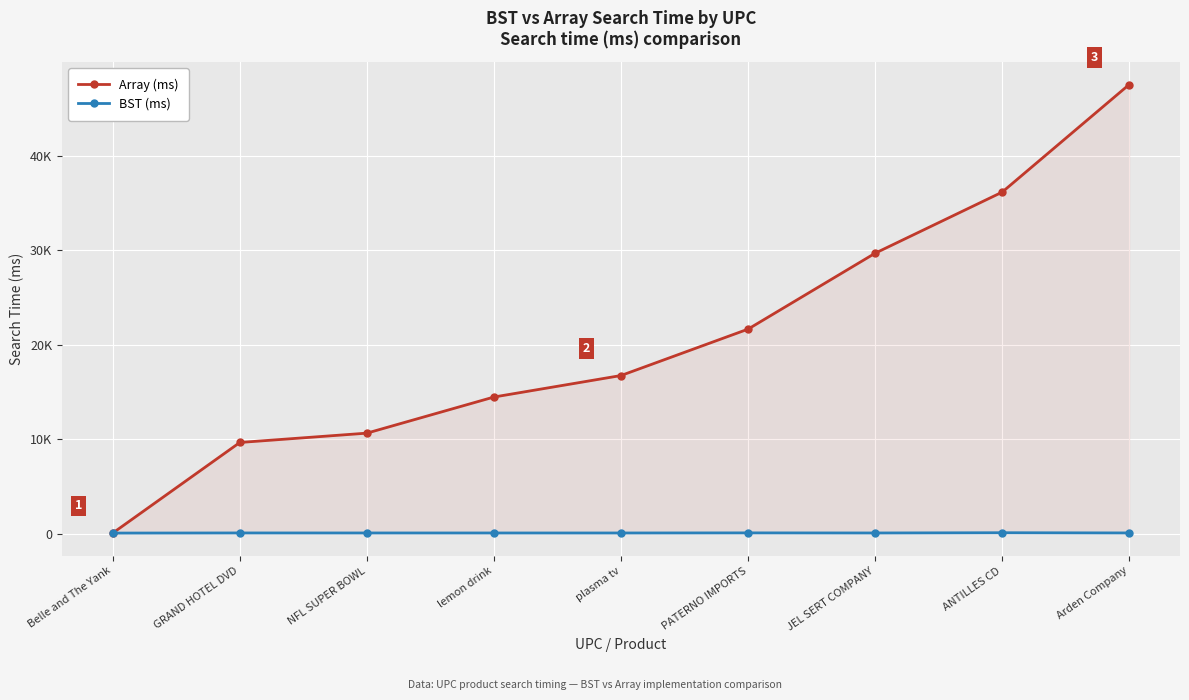

What is the minimum value shown in the chart?

46